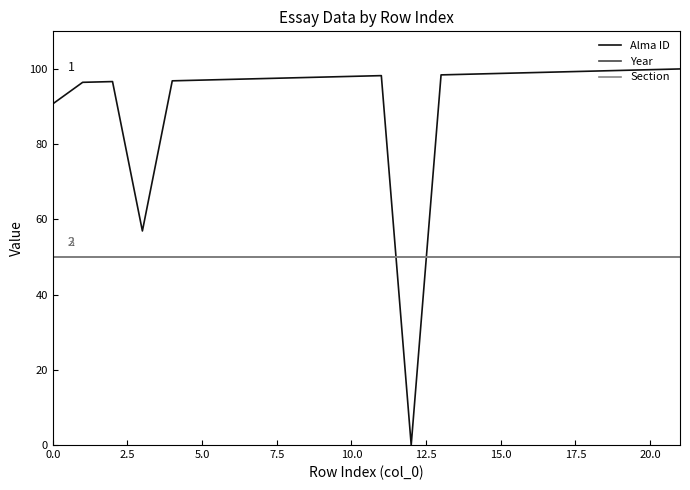

Which series has the largest range (max minus min)?

Alma ID